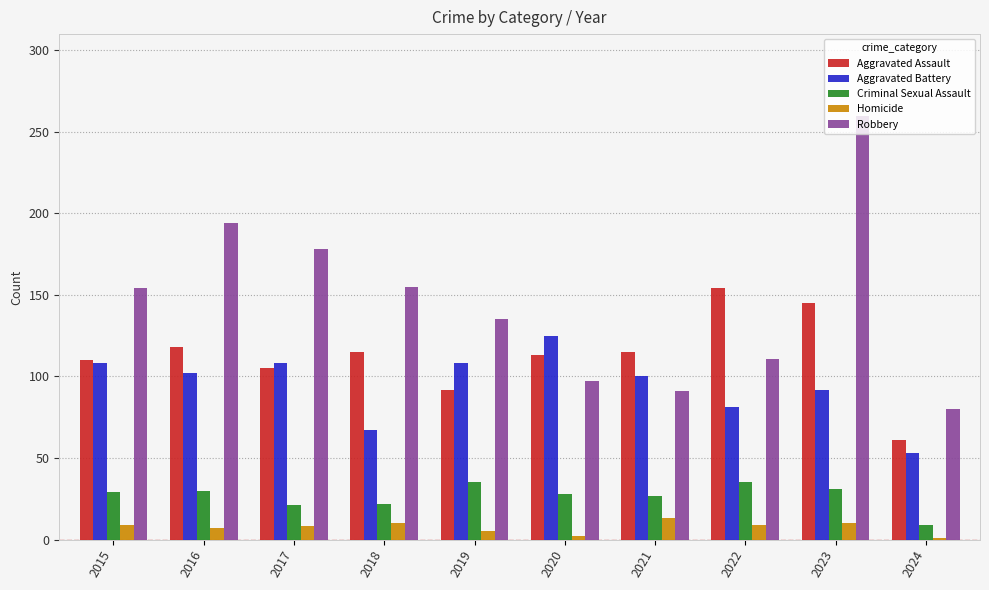

At 2022, list the series in order from largest to smallest.

Aggravated Assault, Robbery, Aggravated Battery, Criminal Sexual Assault, Homicide